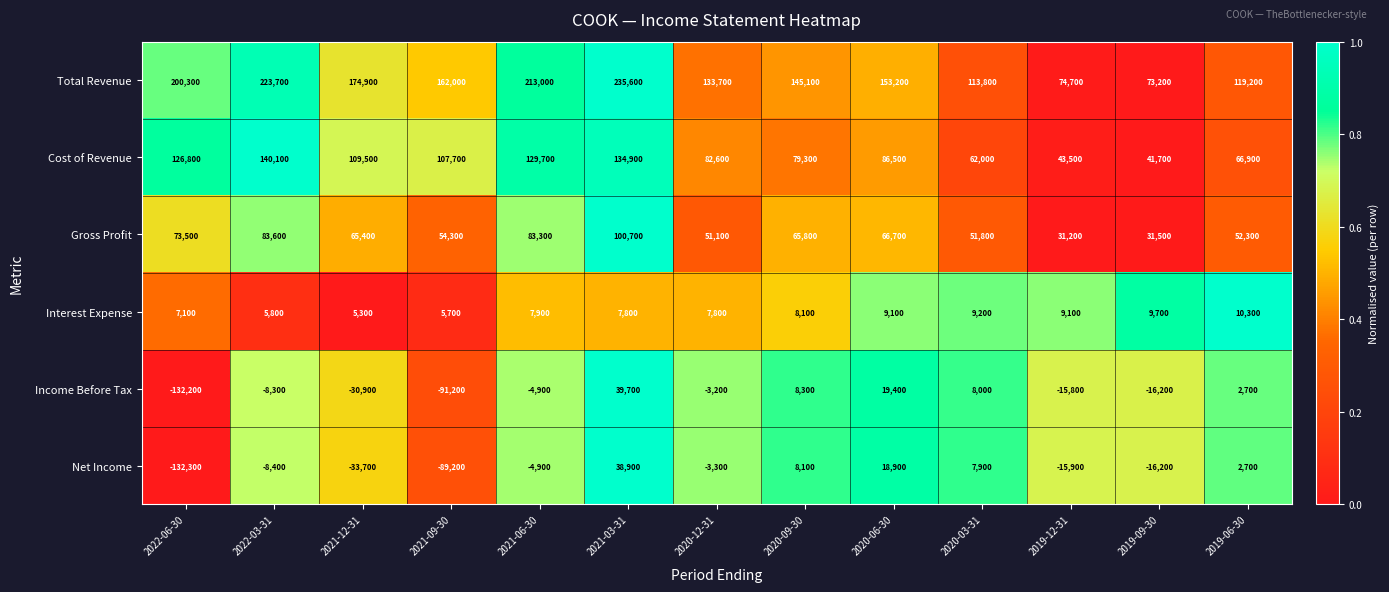

The Interest Expense series shows 7982 at 2021-12-31. True or false?

False